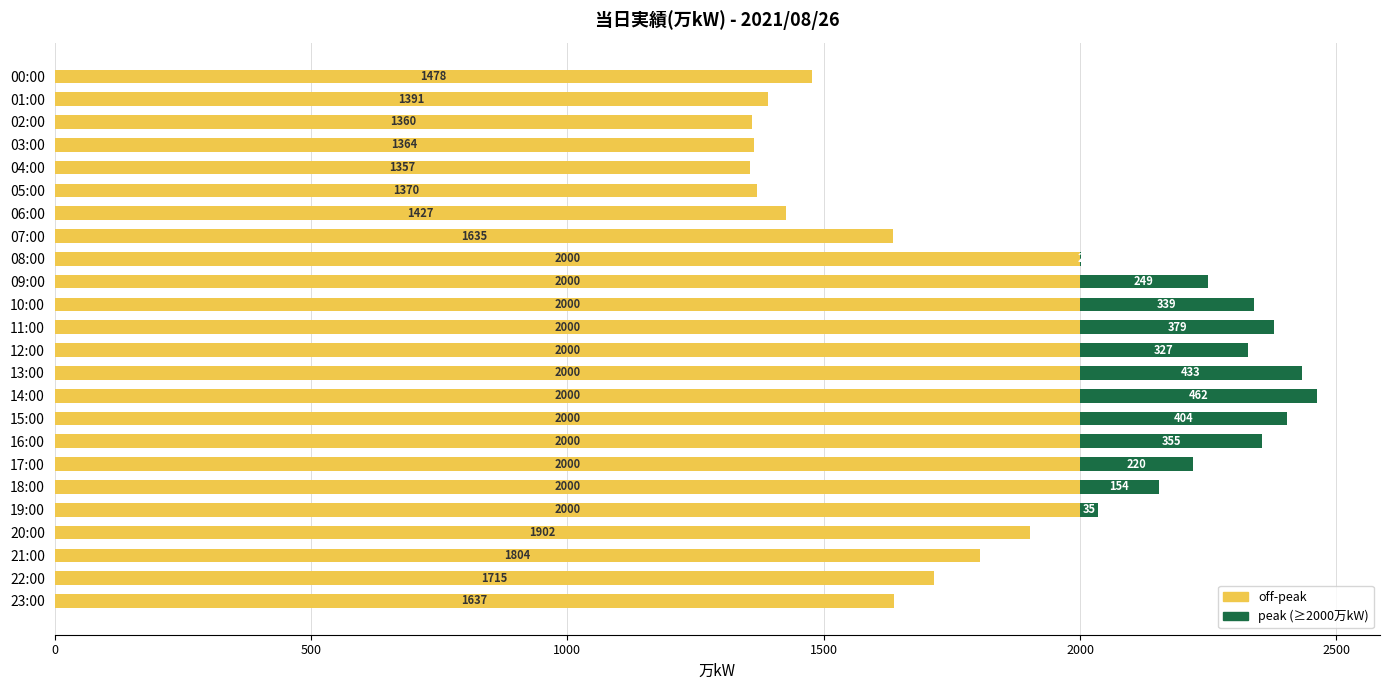

What is the sum of all off-peak (lost) values?

42440